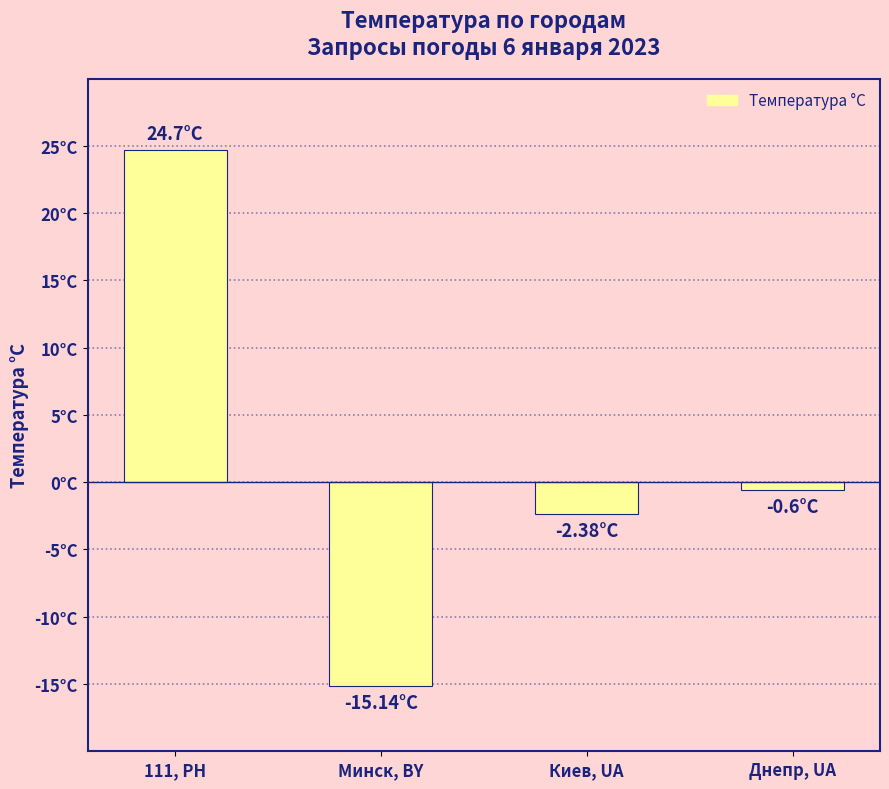

Reading left to right, extract all data points from this chart.

24.7	-15.1	-2.4	-0.6